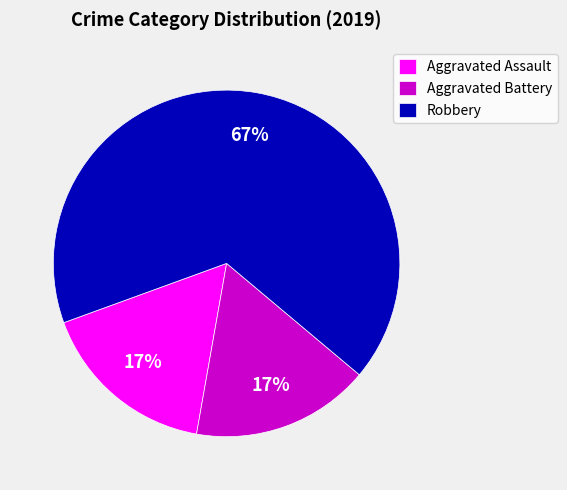

Which category has the biggest portion of the pie?

Robbery